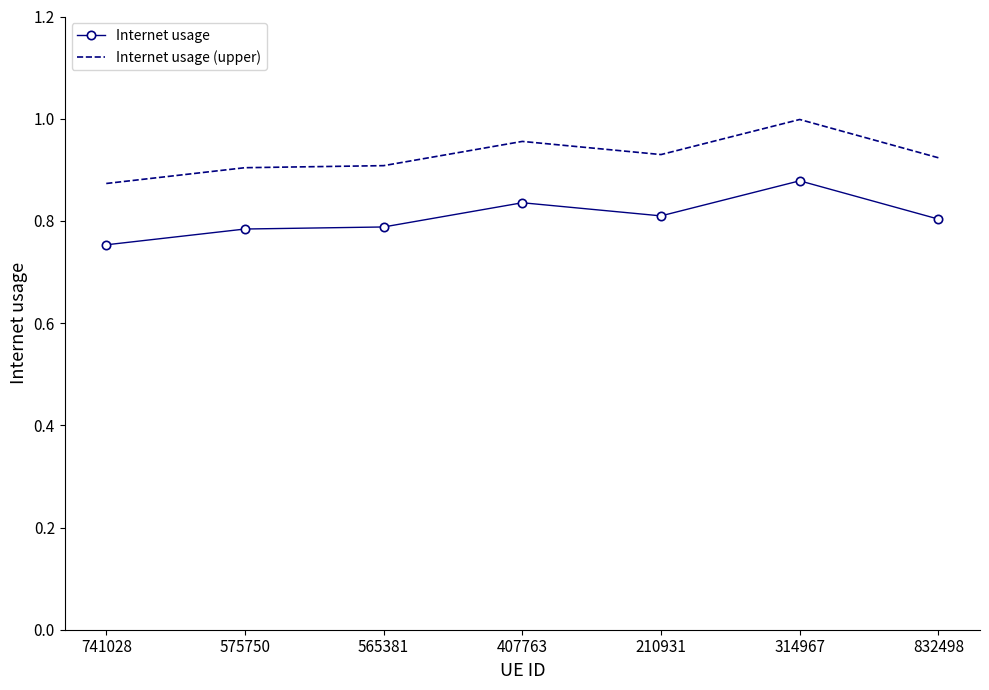

At which label does Internet usage reach its minimum?

741028